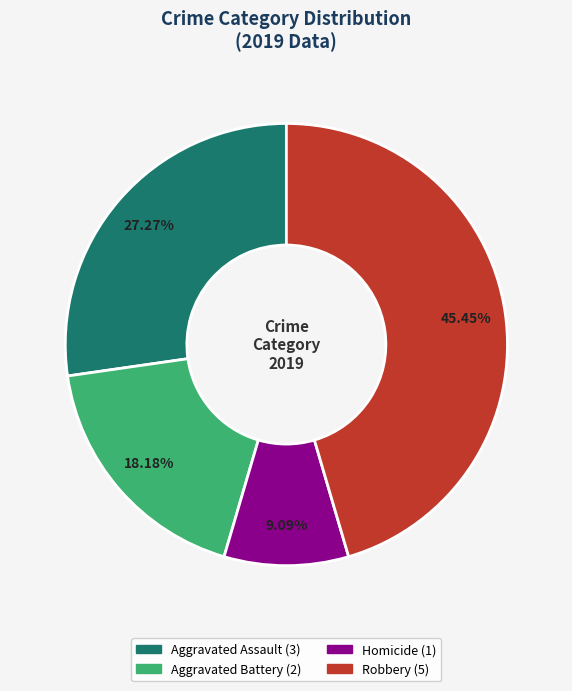

How many slices are in this pie chart?

4